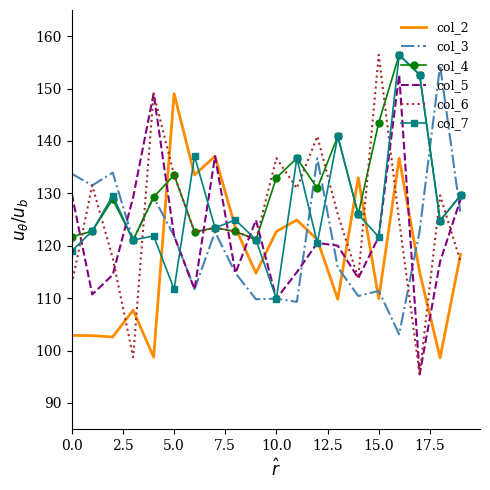

What is the smallest value displayed?

95.4